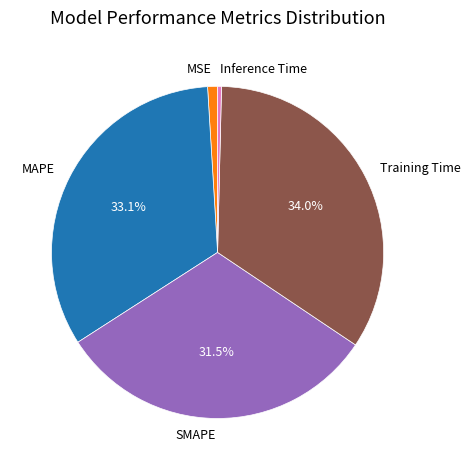

Is the sum of Training Time and MAPE greater than half?

Yes